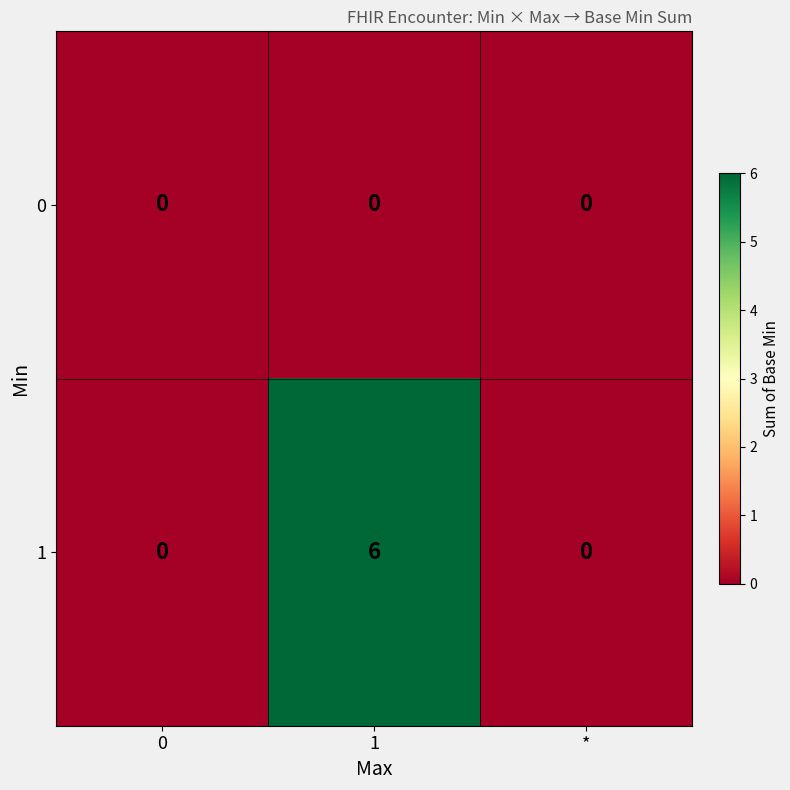

Reading left to right, transcribe all the data shown in this chart.

0: 0	0	0
1: 0	6	0